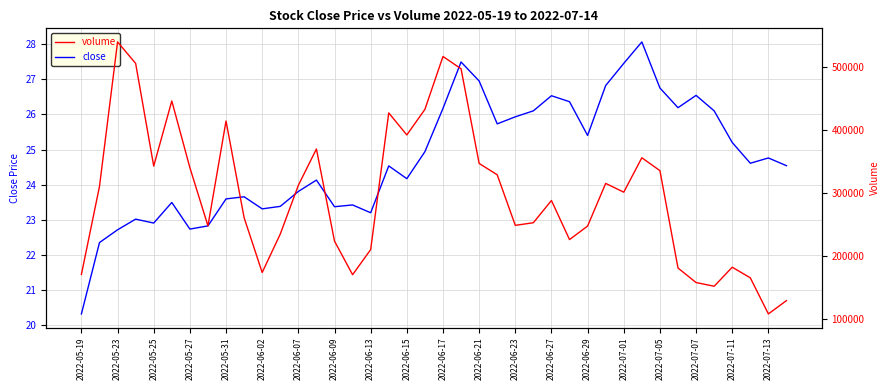

The close series shows 22.9 at 2022-05-25. True or false?

True